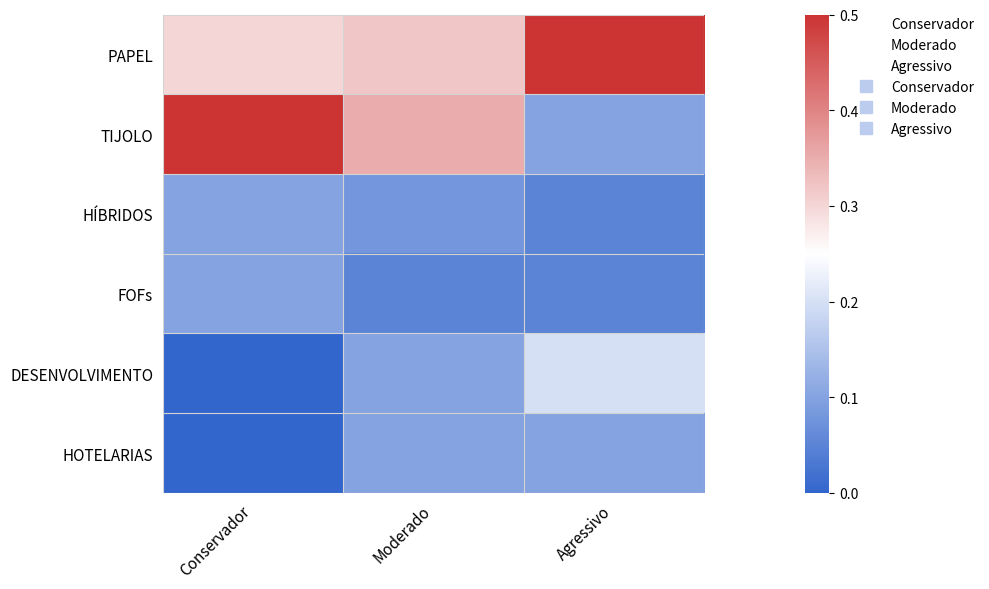

Reading left to right, extract all data points from this chart.

PAPEL: Conservador=0.3	Moderado=0.3	Agressivo=0.5
TIJOLO: Conservador=0.5	Moderado=0.3	Agressivo=0.1
HÍBRIDOS: Conservador=0.1	Moderado=0.1	Agressivo=0.1
FOFs: Conservador=0.1	Moderado=0.1	Agressivo=0.1
DESENVOLVIMENTO: Conservador=0.0	Moderado=0.1	Agressivo=0.2
HOTELARIAS: Conservador=0.0	Moderado=0.1	Agressivo=0.1